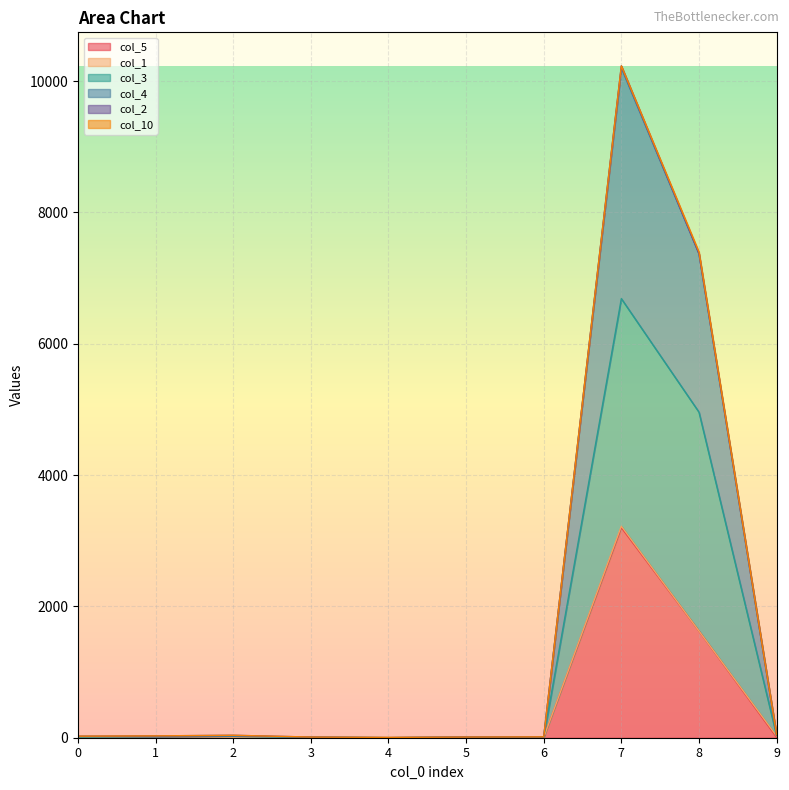

Rank the categories by col_3 value from highest to lowest.

7, 8, 9, 2, 1, 6, 0, 3, 5, 4